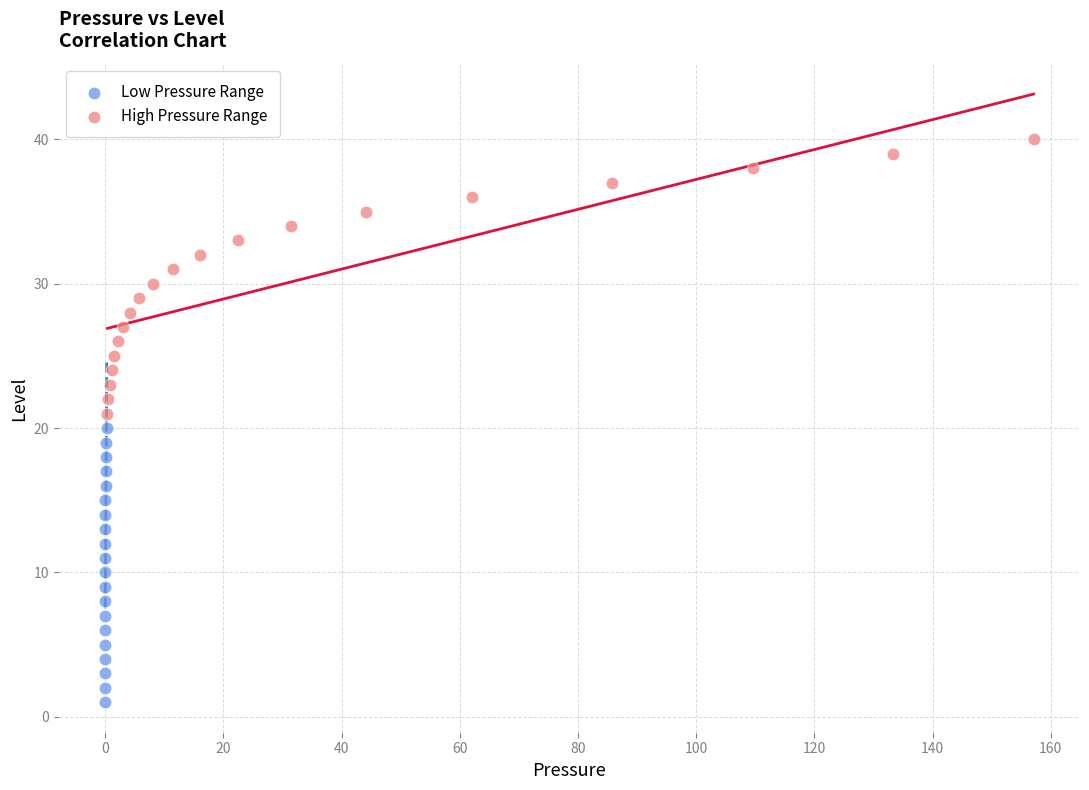

Which series reaches the minimum Y coordinate?

Low Pressure Range